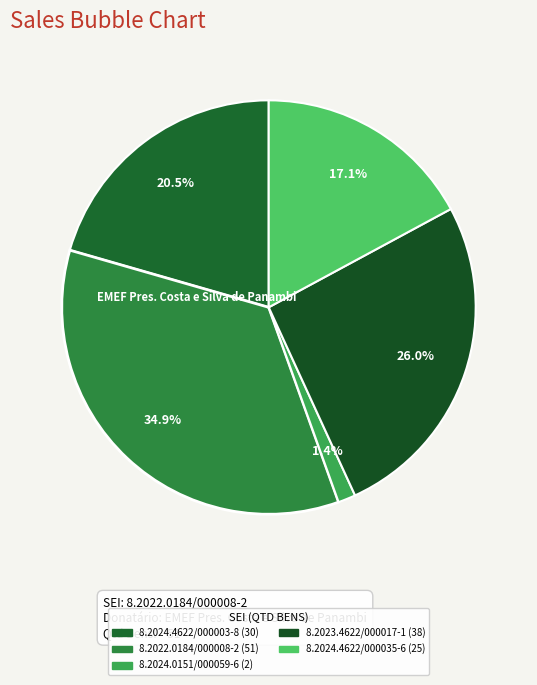

What percentage do 8.2024.4622/000035-6 and 8.2022.0184/000008-2 together represent?

52.1%